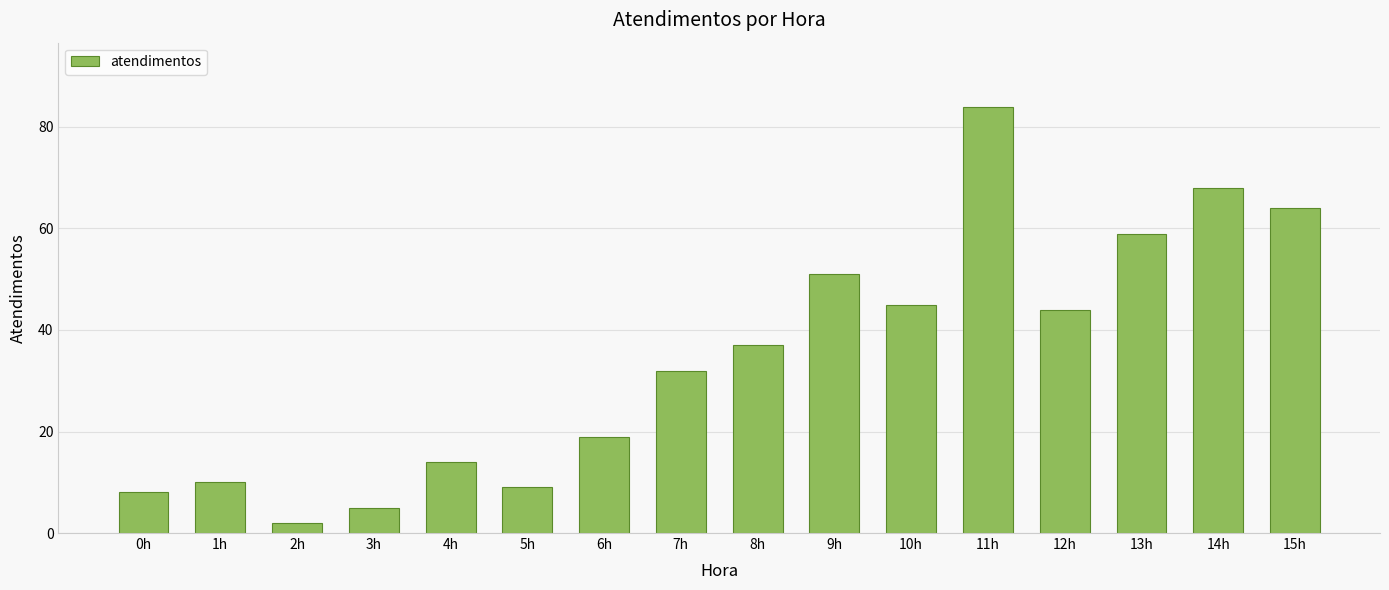

Reading right to left, extract all data points from this chart.

15h=64	14h=68	13h=59	12h=44	11h=84	10h=45	9h=51	8h=37	7h=32	6h=19	5h=9	4h=14	3h=5	2h=2	1h=10	0h=8